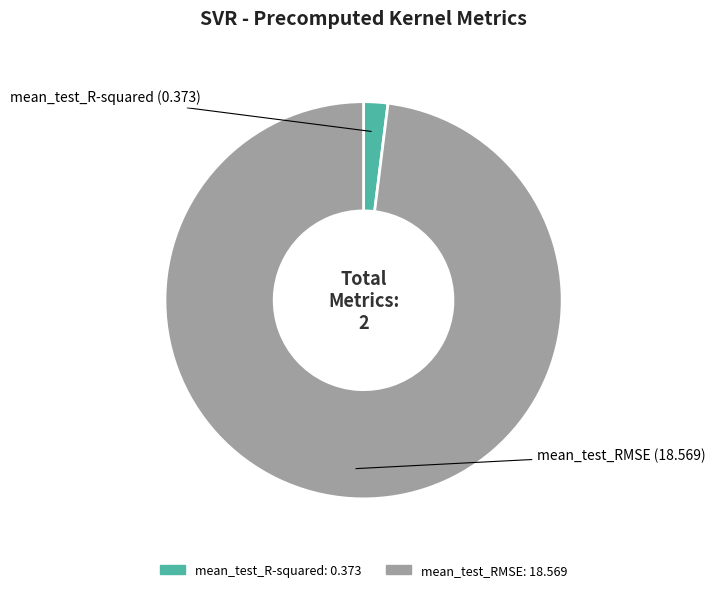

Which has a higher value, mean_test_RMSE or mean_test_R-squared?

mean_test_RMSE